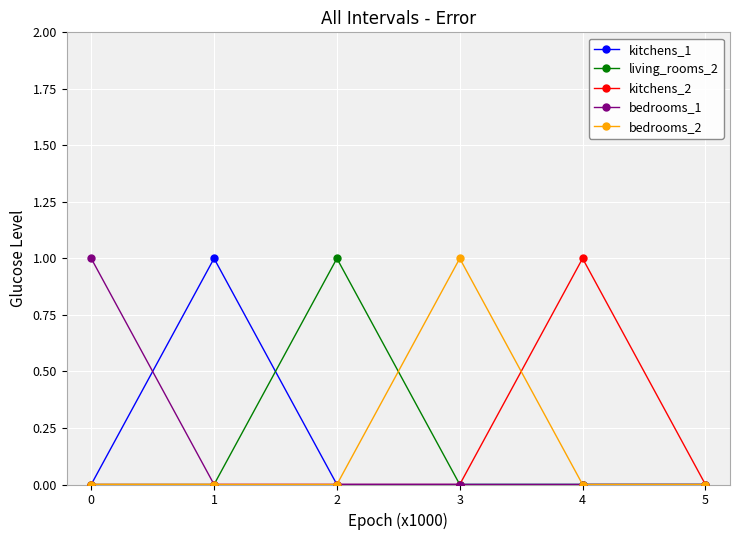

True or false: kitchens_2 has a value of -1 at 0.

False